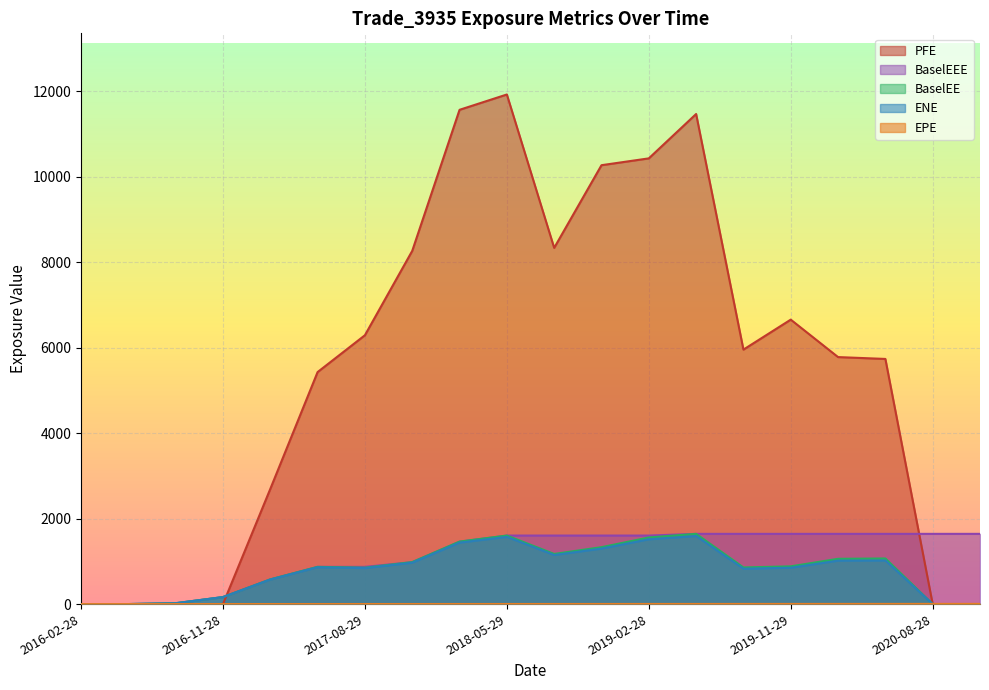

At how many categories does at least one series exceed 6265?

9